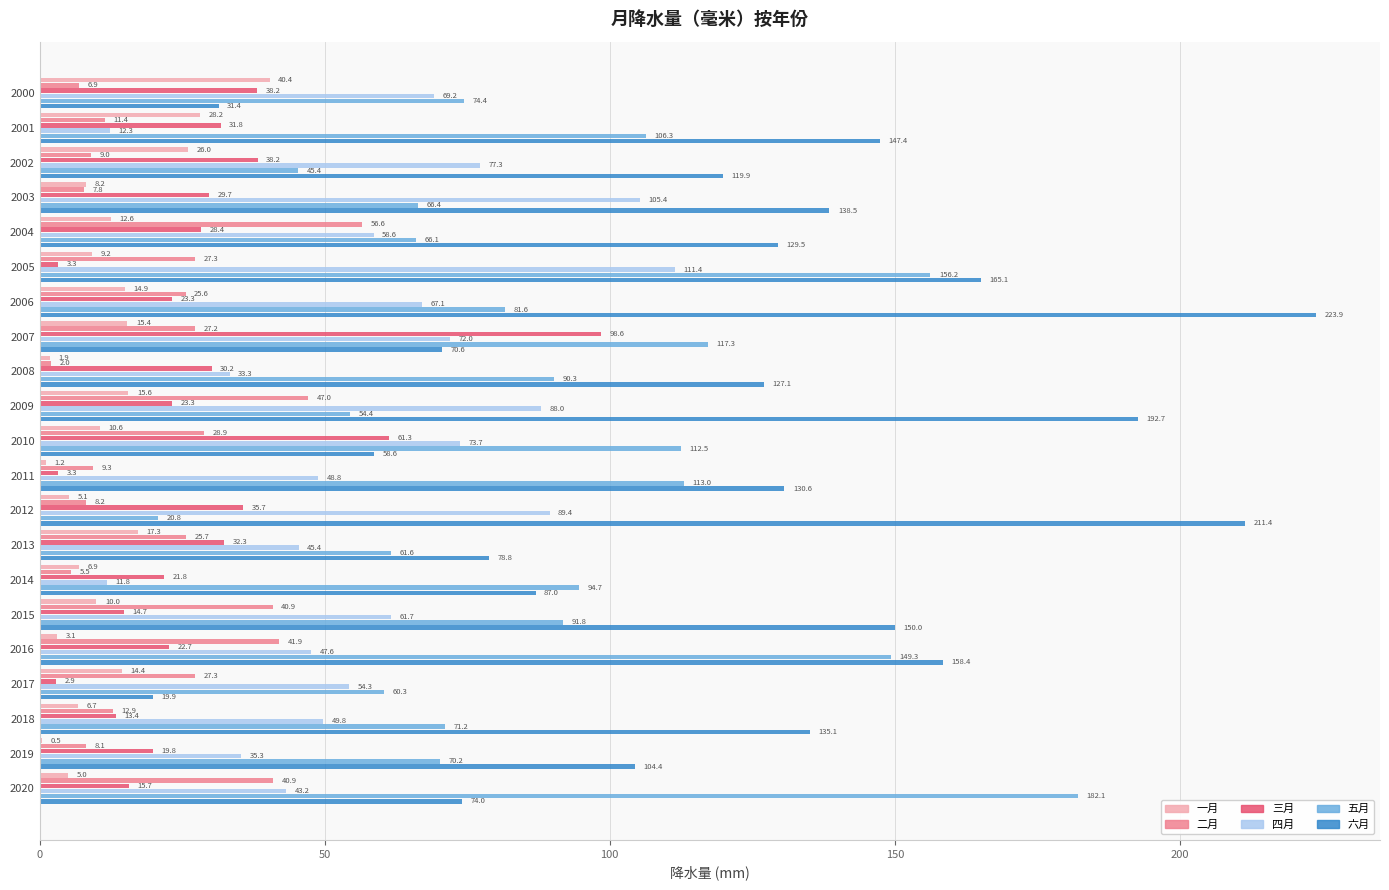

Which category has the highest value in the 六月 series?

2006